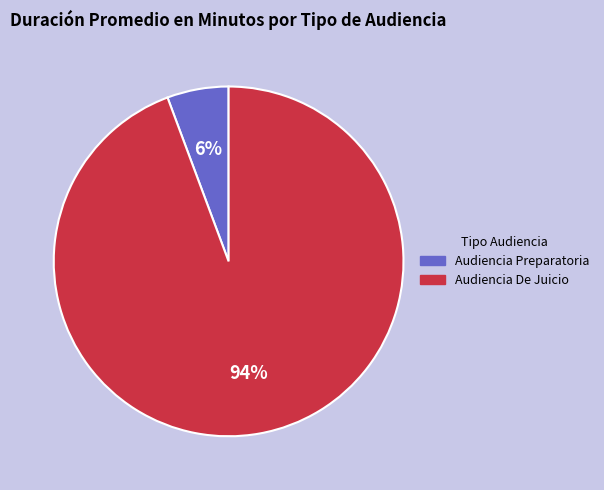

How many slices are in this pie chart?

2